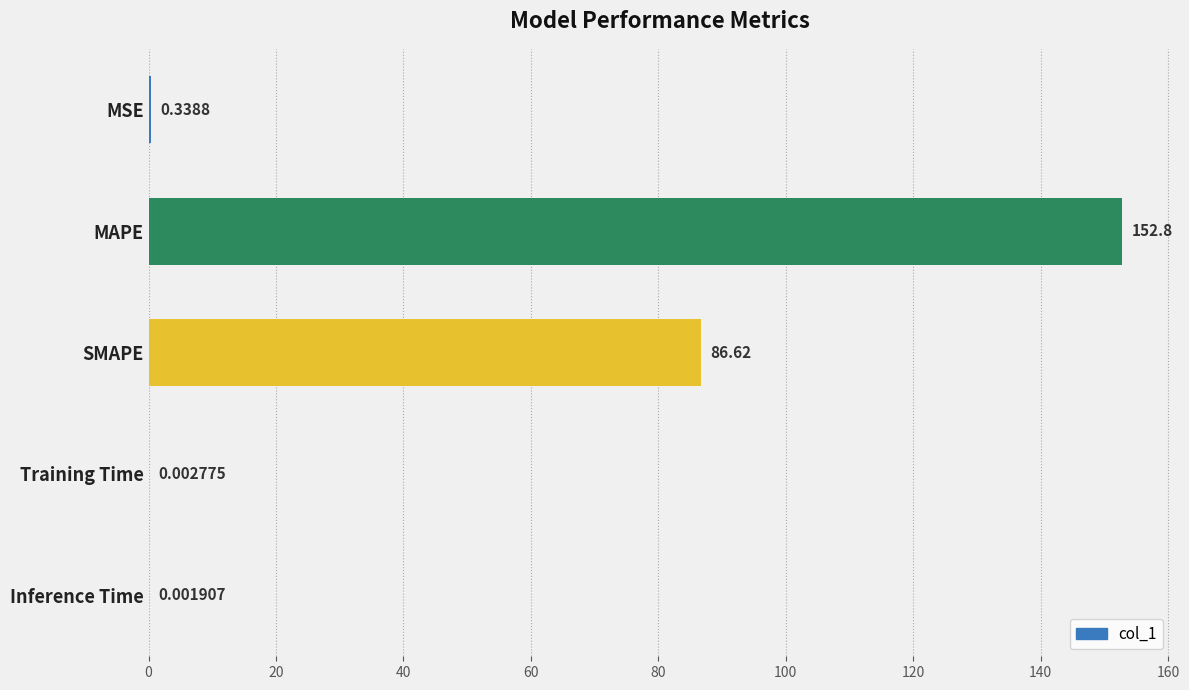

Between MAPE and SMAPE, which is larger?

MAPE